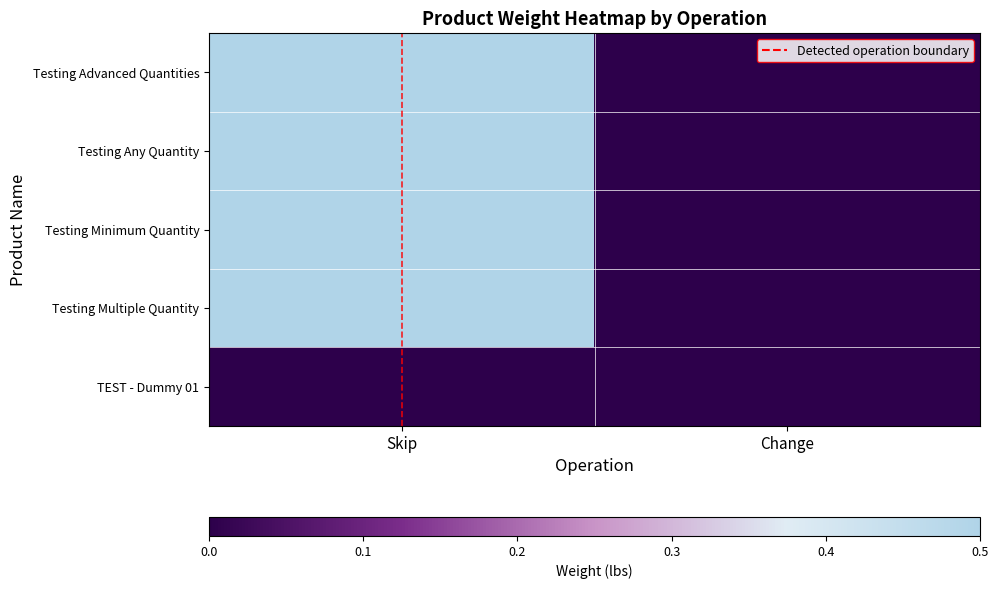

Rank the series by their maximum value, from lowest to highest.

TEST - Dummy 01, Testing Advanced Quantities, Testing Any Quantity, Testing Minimum Quantity, Testing Multiple Quantity